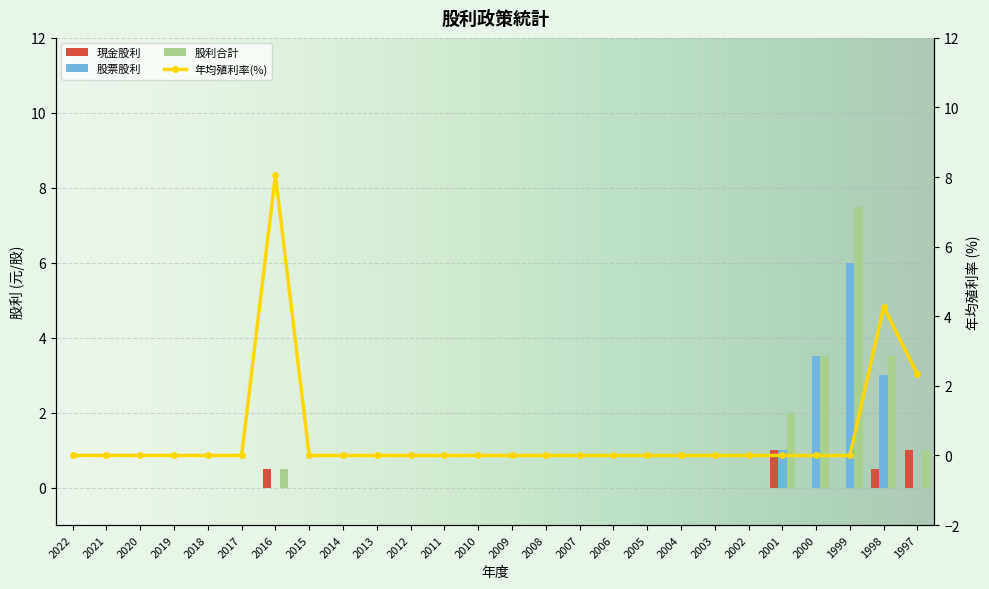

How many groups of bars are there?

26